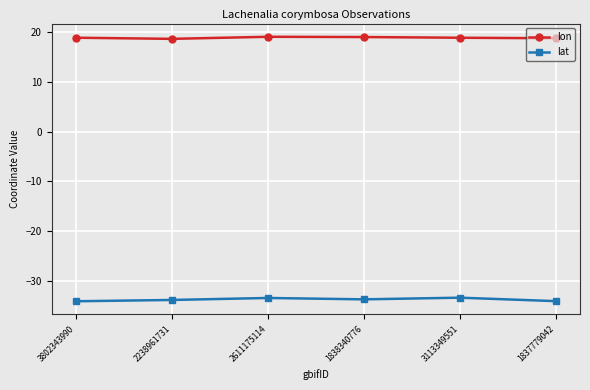

In lat, how many points are lower than both neighbors (excluding endpoints)?

1